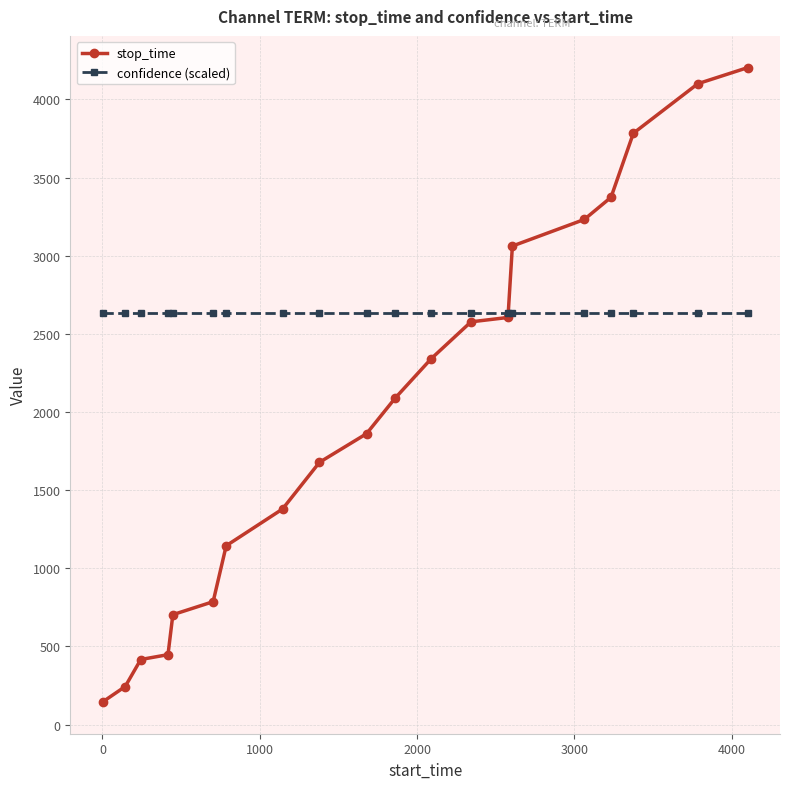

Which series has the largest total across all categories?

confidence (scaled)